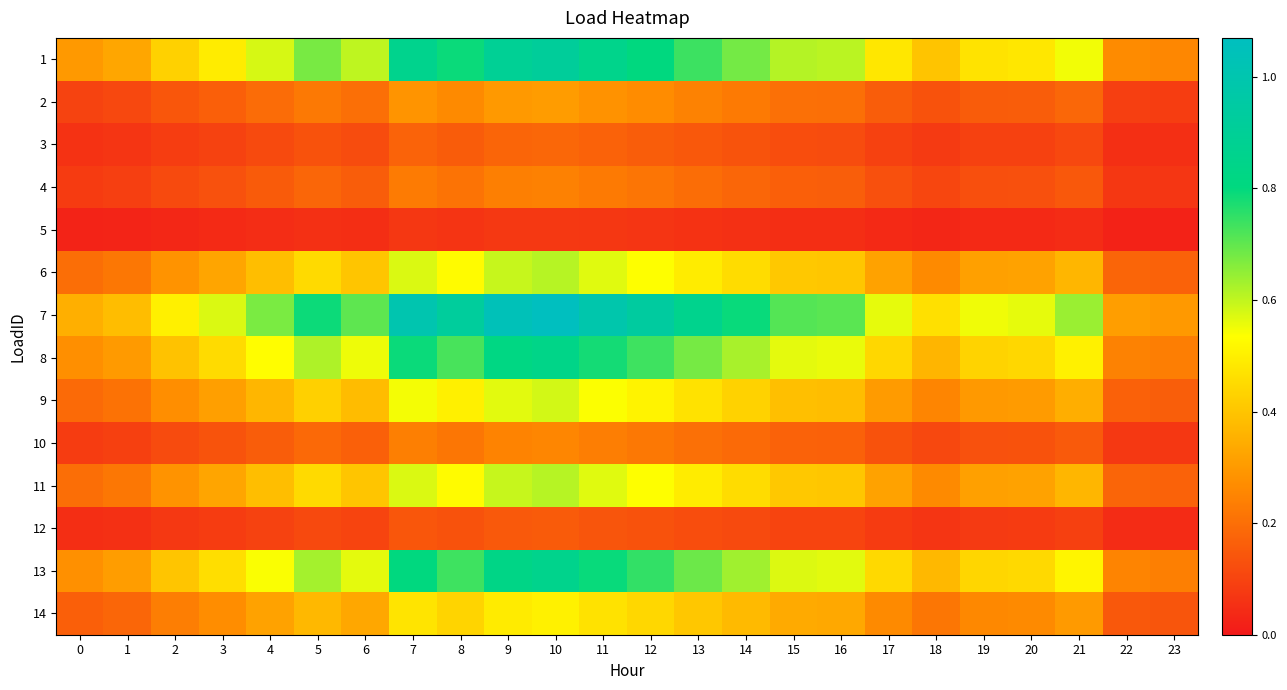

What is the total value across all series at 16?

4.8